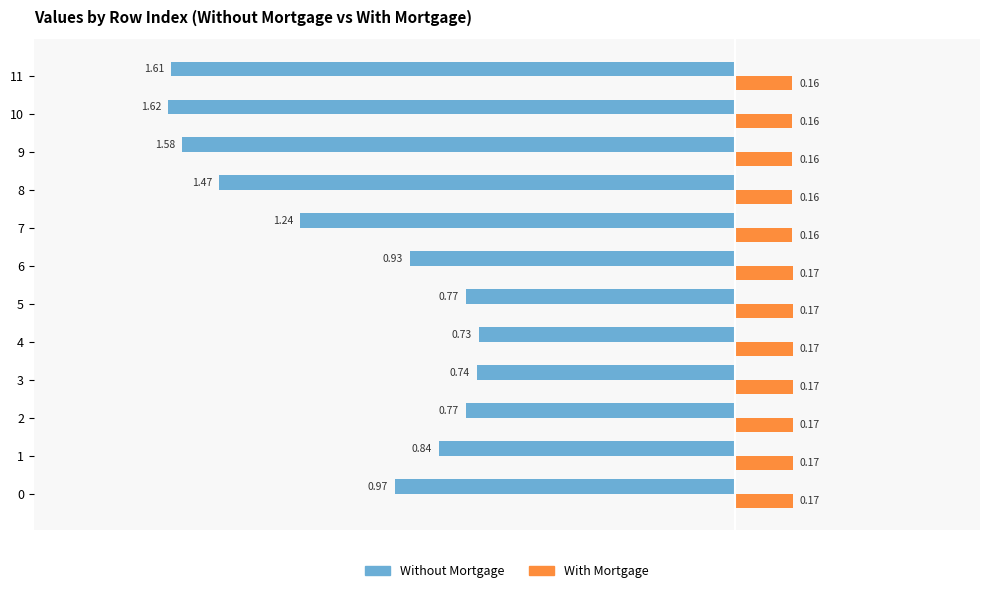

Which category has the lowest value across all series?

10